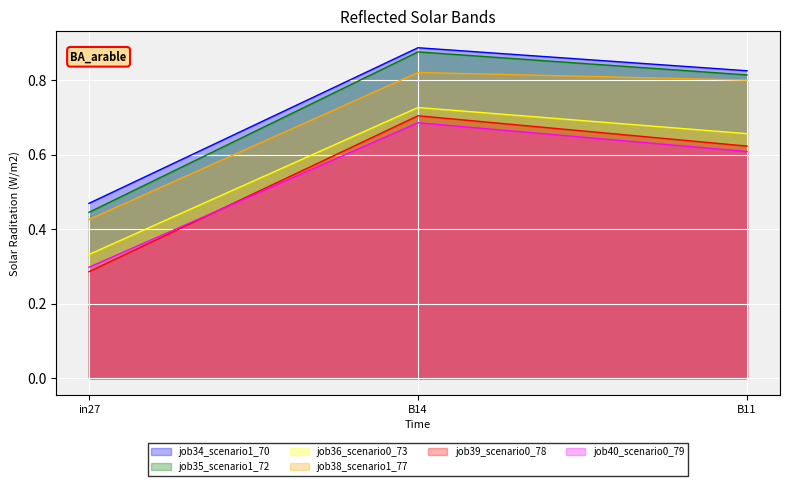

What is the spread (max minus min) of values at B11?

0.2